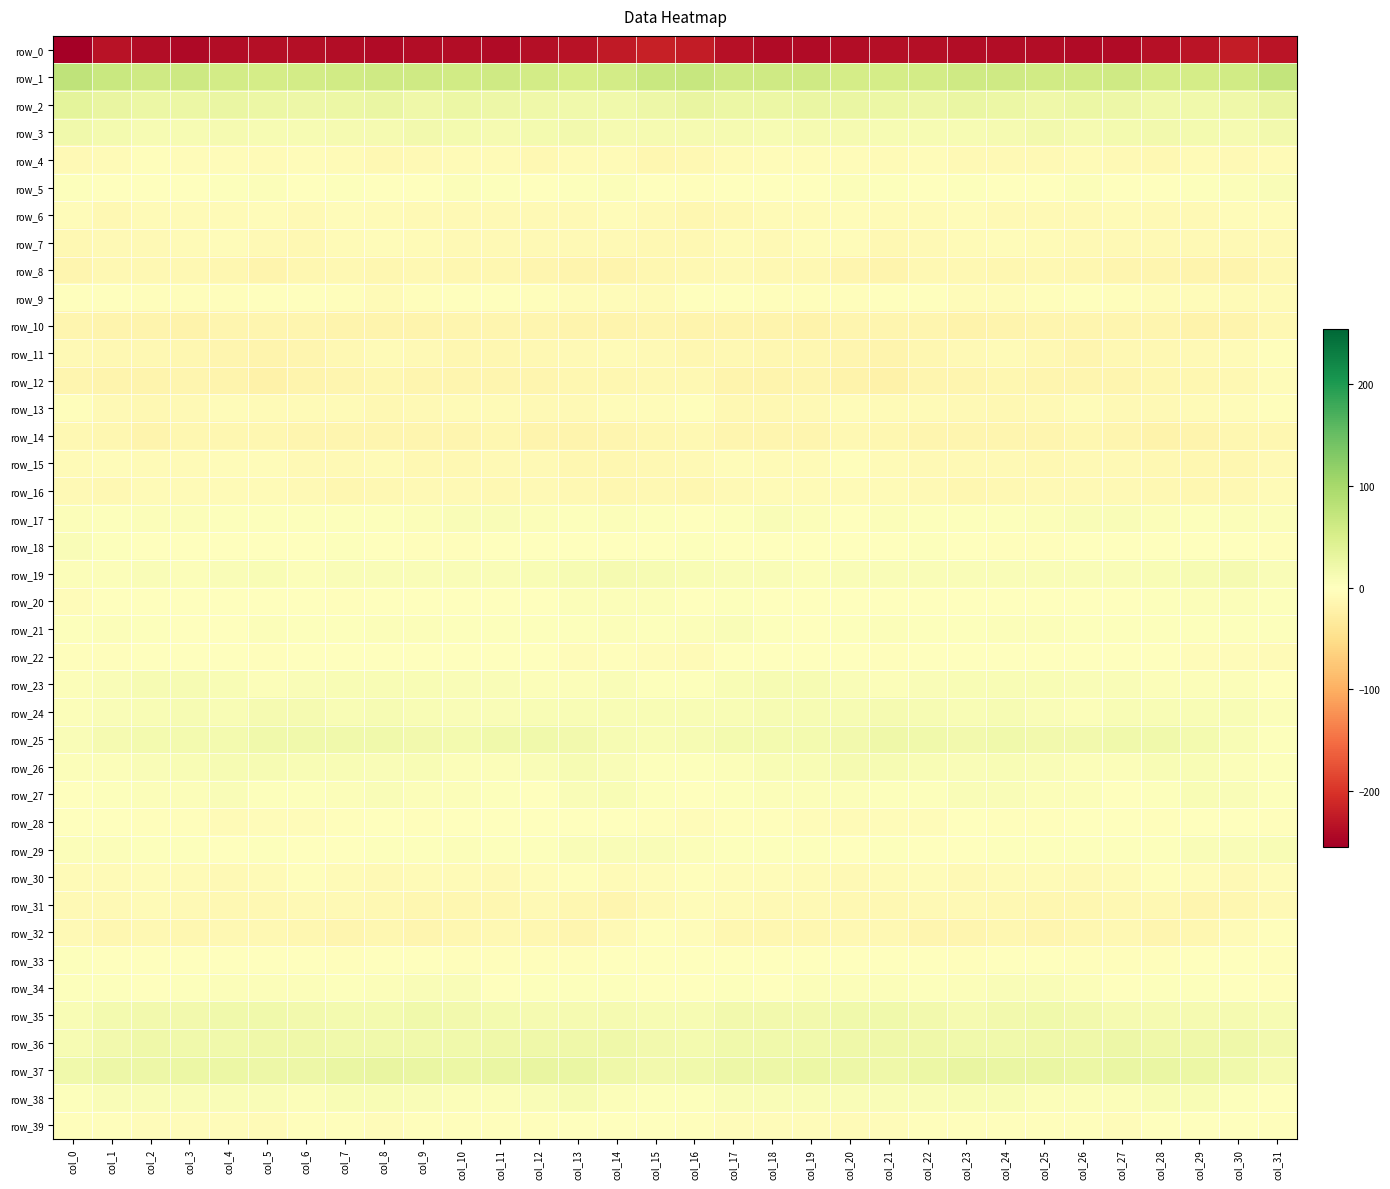

Which category has the lowest value in the row_36 series?

col_0